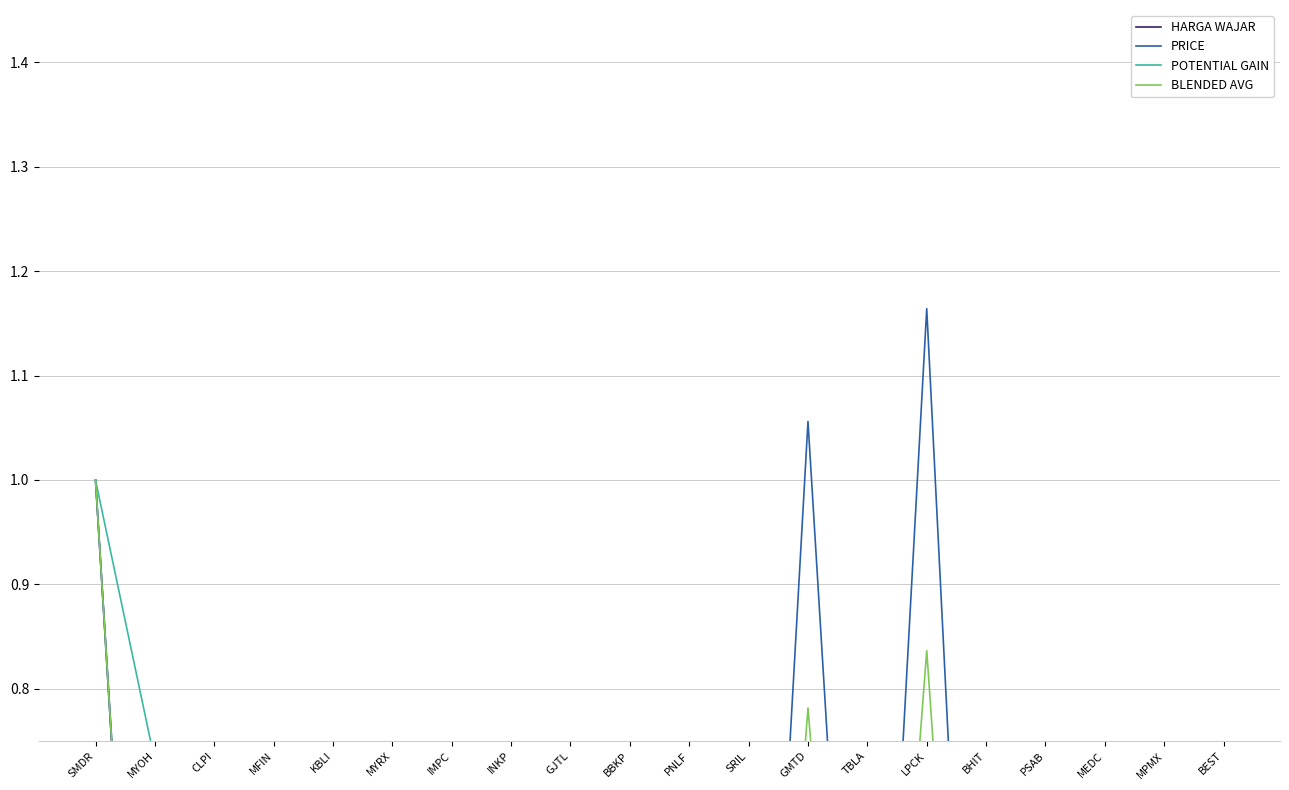

Rank the categories by POTENTIAL GAIN value from highest to lowest.

SMDR, MYOH, CLPI, MFIN, KBLI, MYRX, IMPC, INKP, GJTL, BBKP, PNLF, SRIL, GMTD, TBLA, LPCK, BHIT, PSAB, MEDC, MPMX, BEST